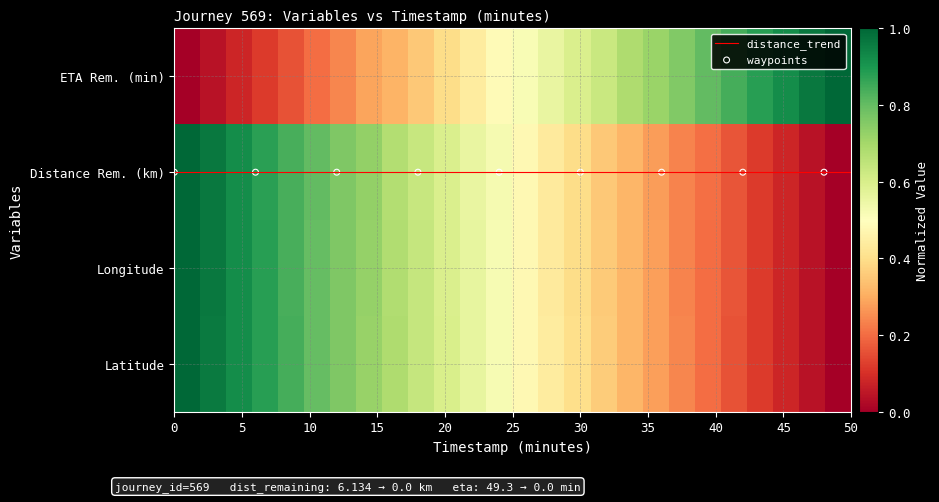

At how many categories does at least one series exceed 0?

26